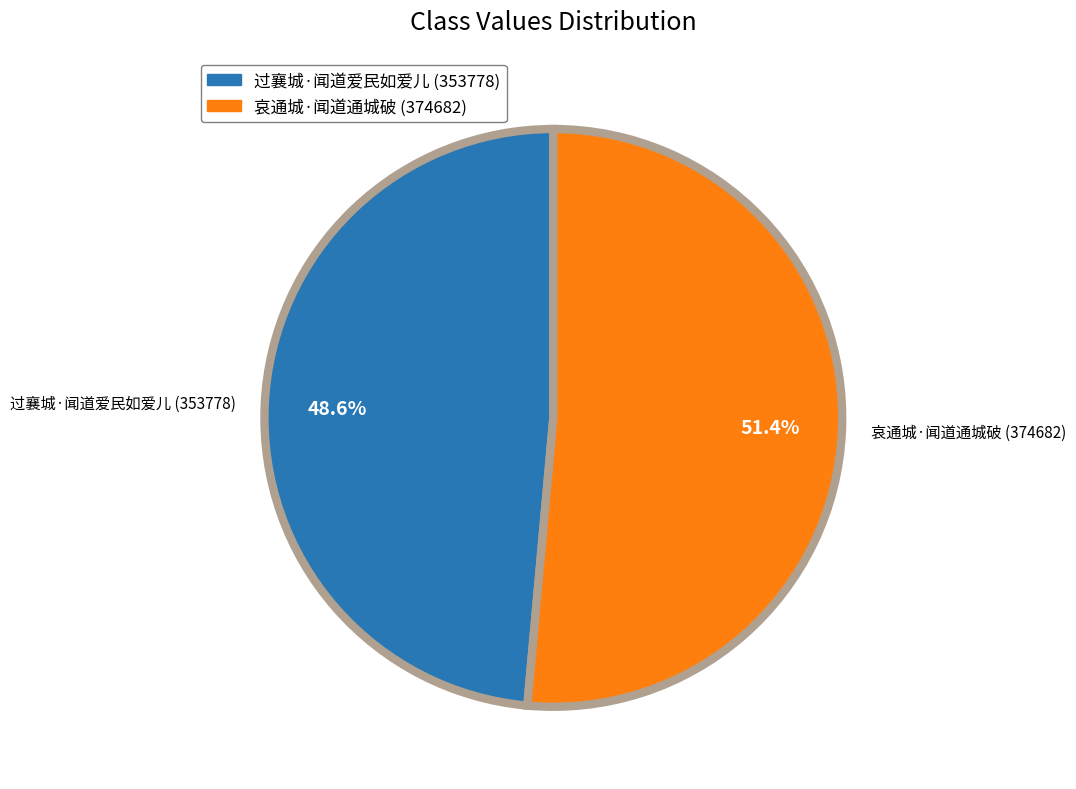

How many segments does this pie chart have?

2